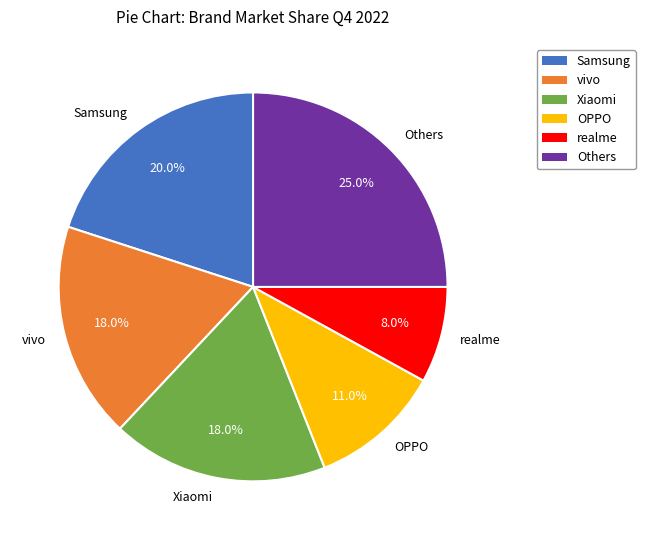

What is the smallest slice in the pie chart?

realme